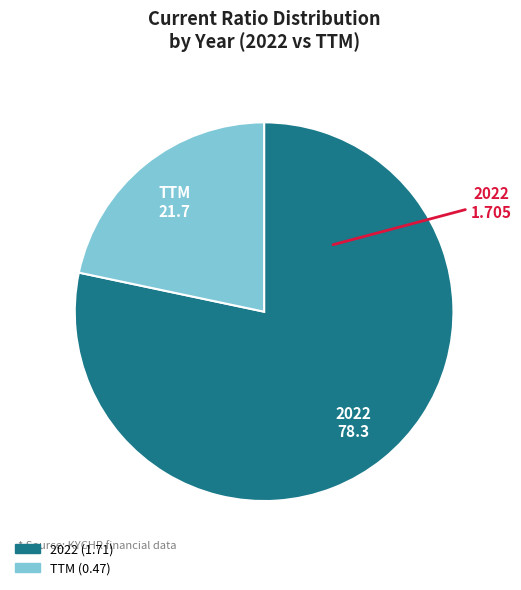

Which category has the smallest portion of the pie?

TTM